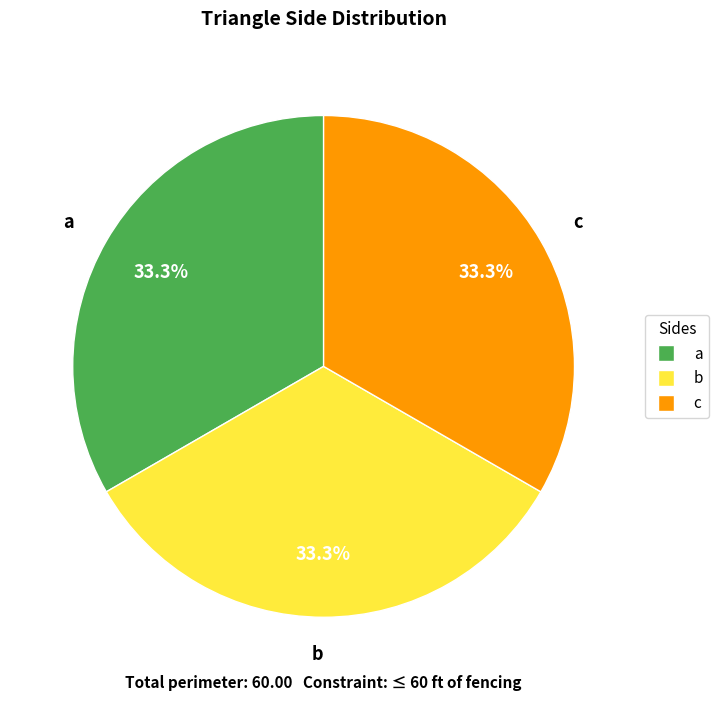

True or false: c accounts for 24% of the total.

False